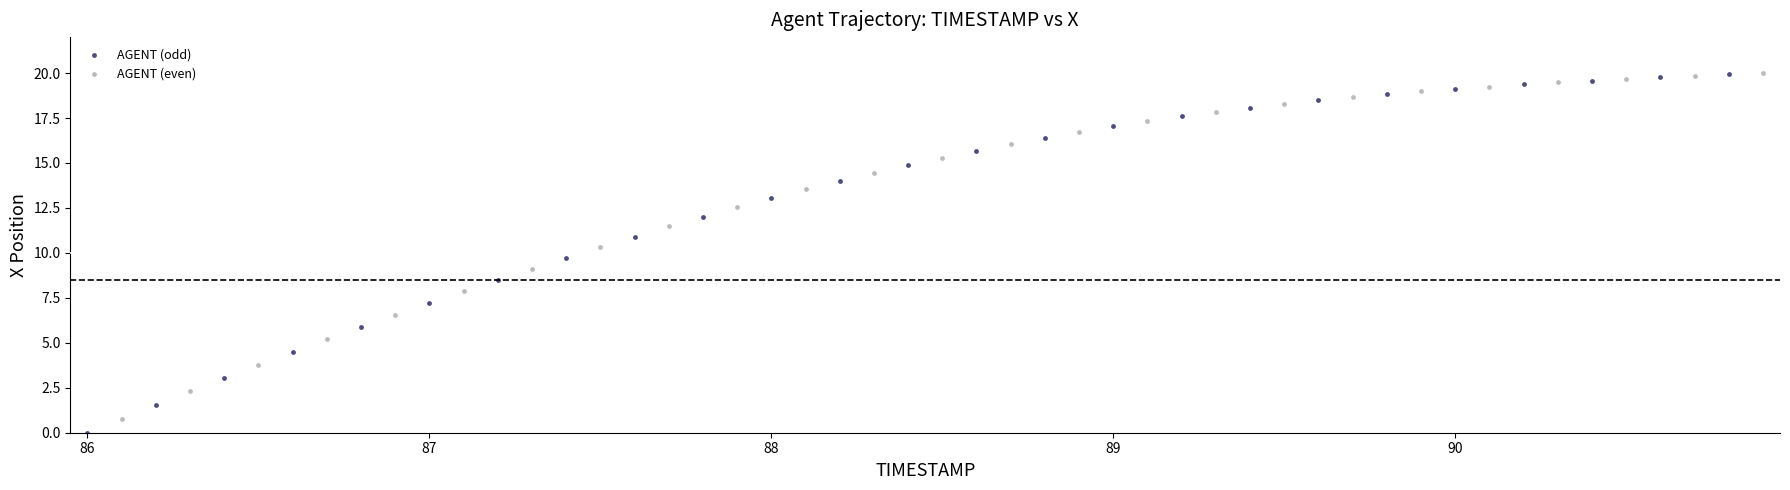

What are all the series names shown in the legend?

AGENT (odd), AGENT (even)